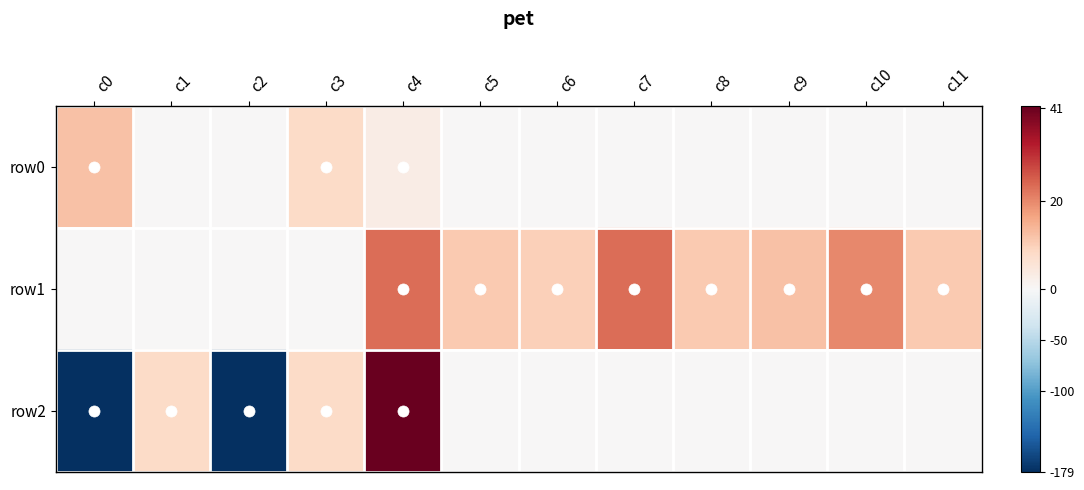

Rank the series at c5 from highest to lowest value.

row1, row0, row2